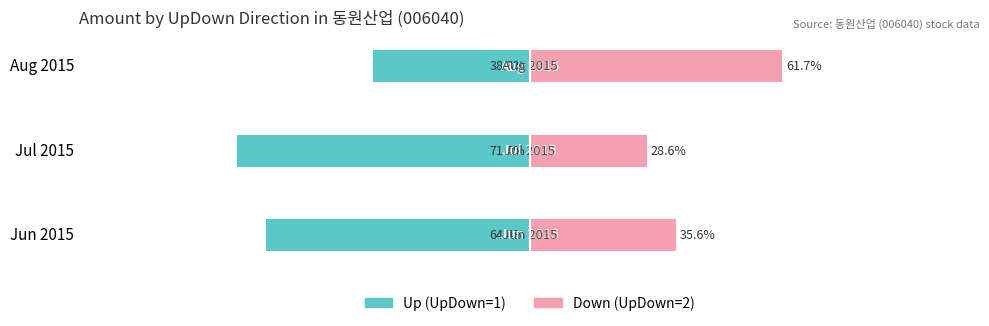

The value of Up (UpDown=1) at Jun 2015 is -111.8. True or false?

False